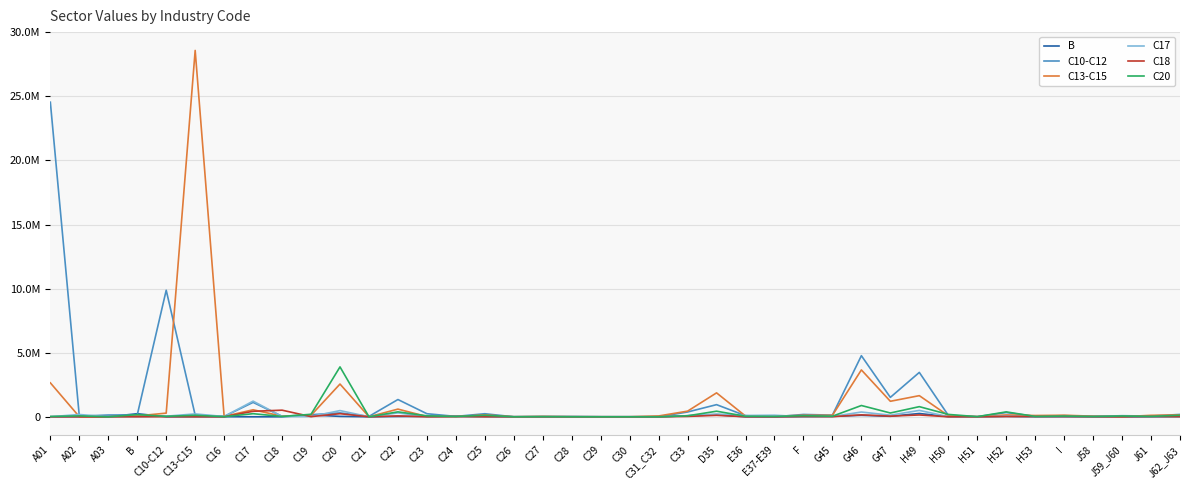

What is the total value across all series at C20?

7505382.7